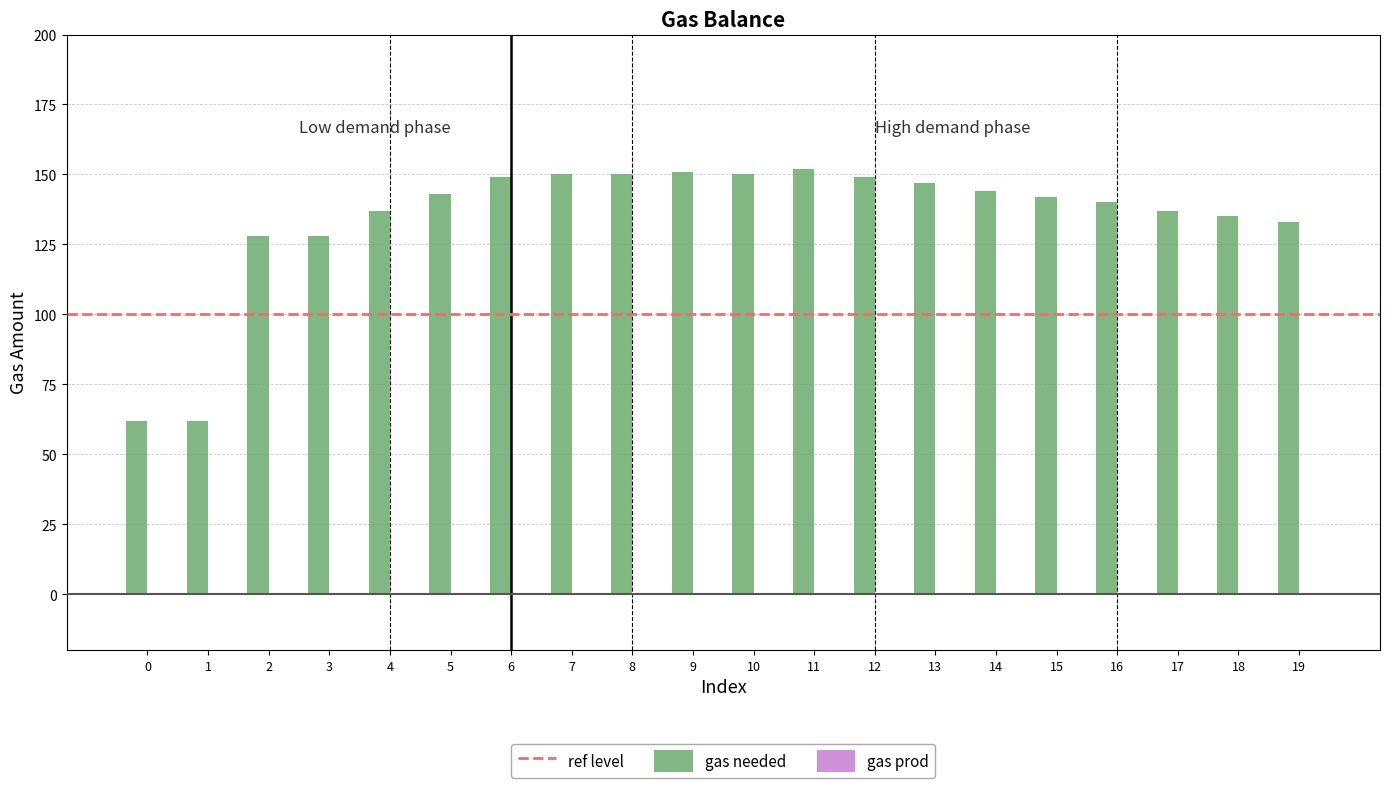

True or false: the data shows 198 at 7.

False